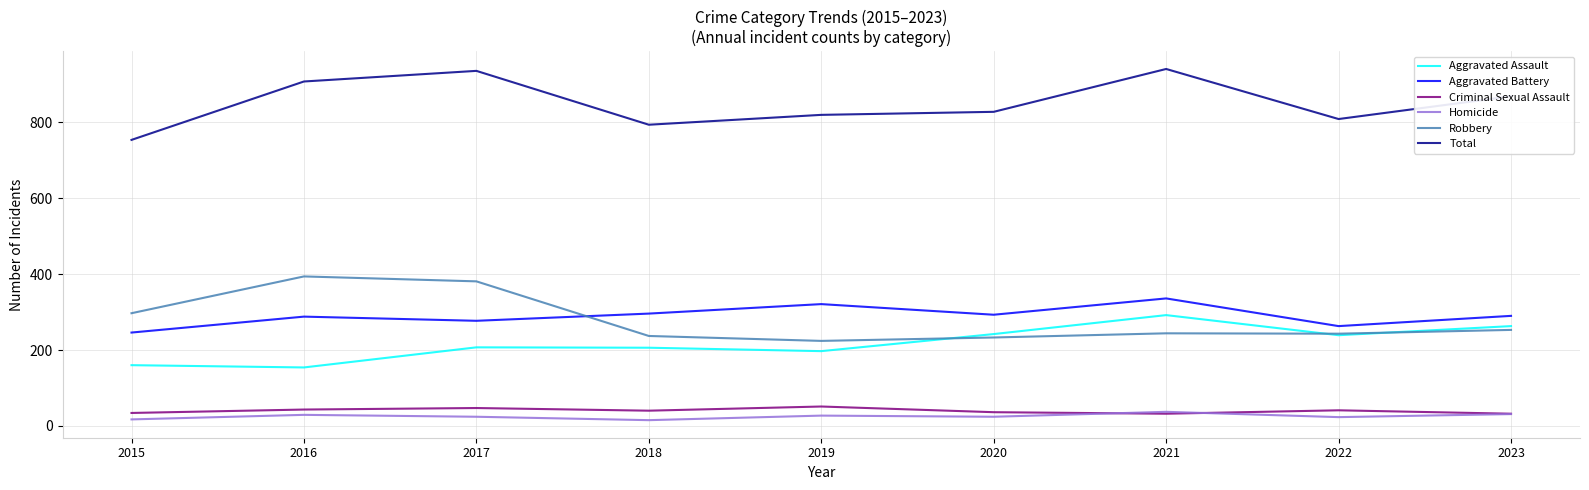

True or false: Aggravated Battery and Homicide cross at least once.

False